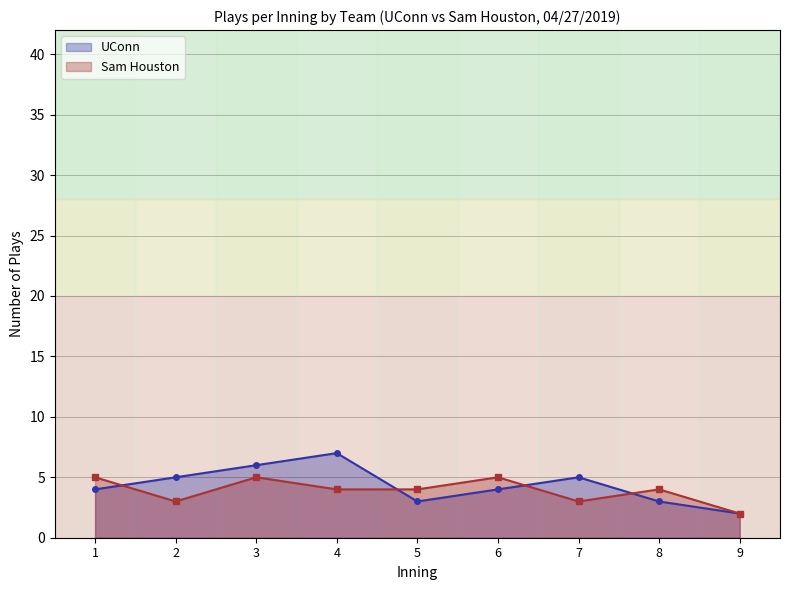

Reading left to right, transcribe all the data shown in this chart.

UConn_plays: 1=4	2=5	3=6	4=7	5=3	6=4	7=5	8=3	9=2
Sam Houston_plays: 1=5	2=3	3=5	4=4	5=4	6=5	7=3	8=4	9=2